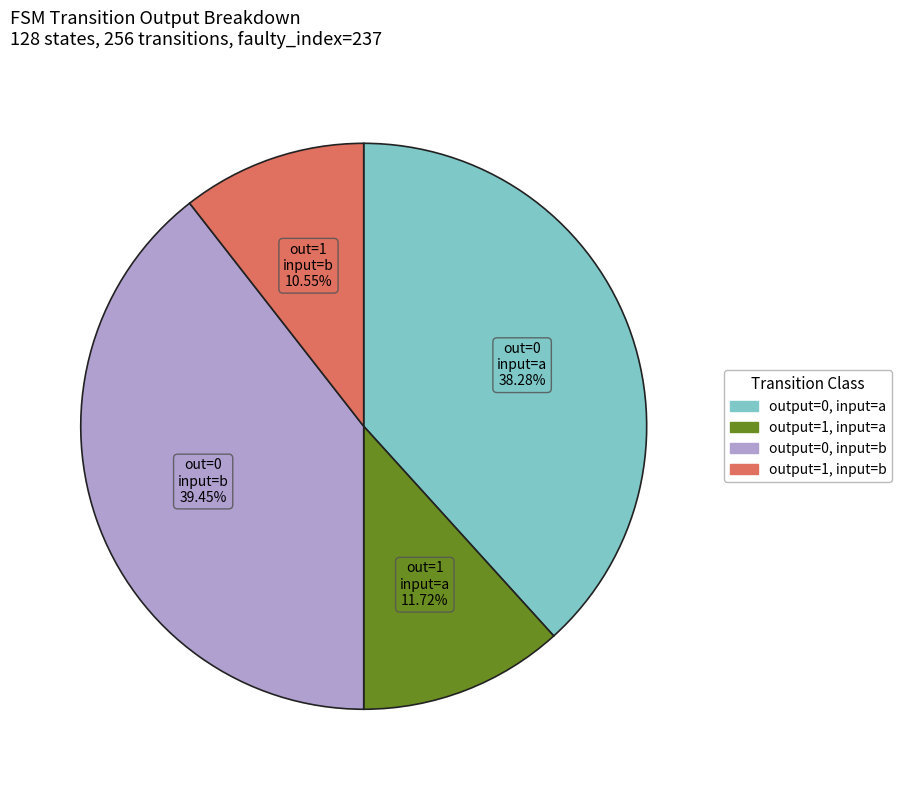

Is there any slice that represents more than half of the pie?

No